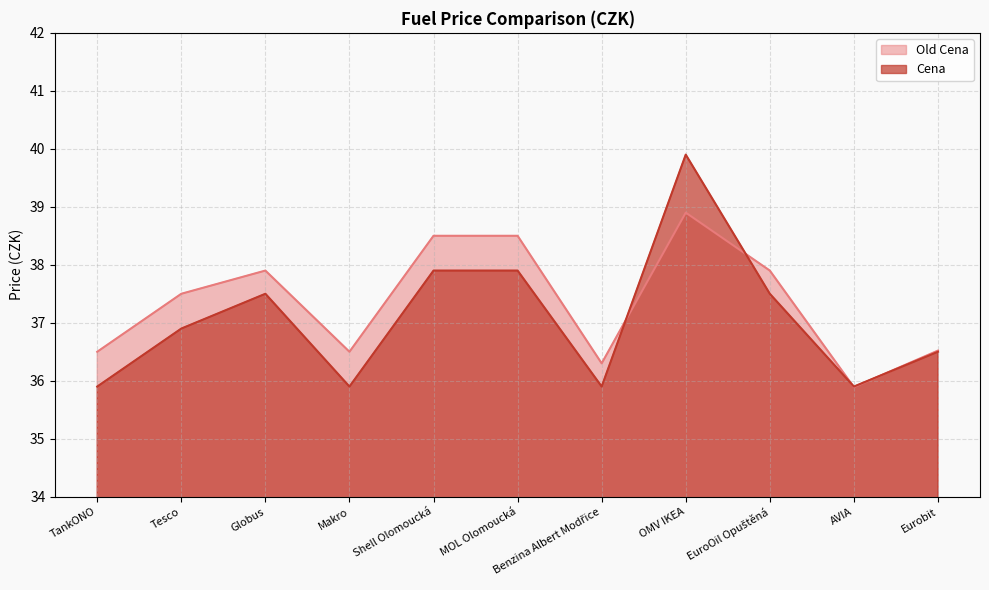

Between Makro and TankONO, which is larger?

Makro